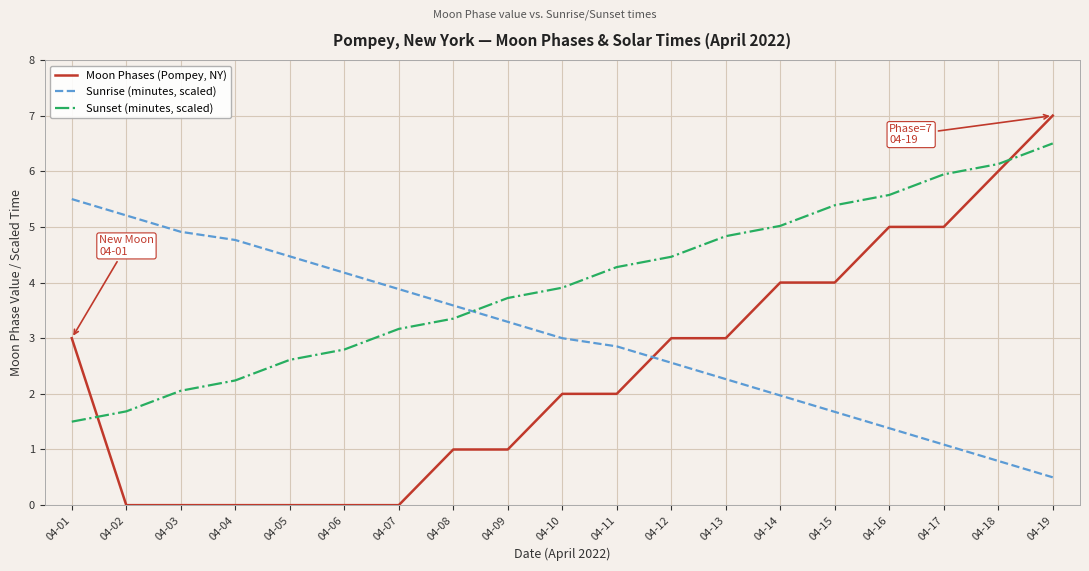

Which series changed the most between 04-11 and 04-19?

Moon Phases (Pompey, NY)